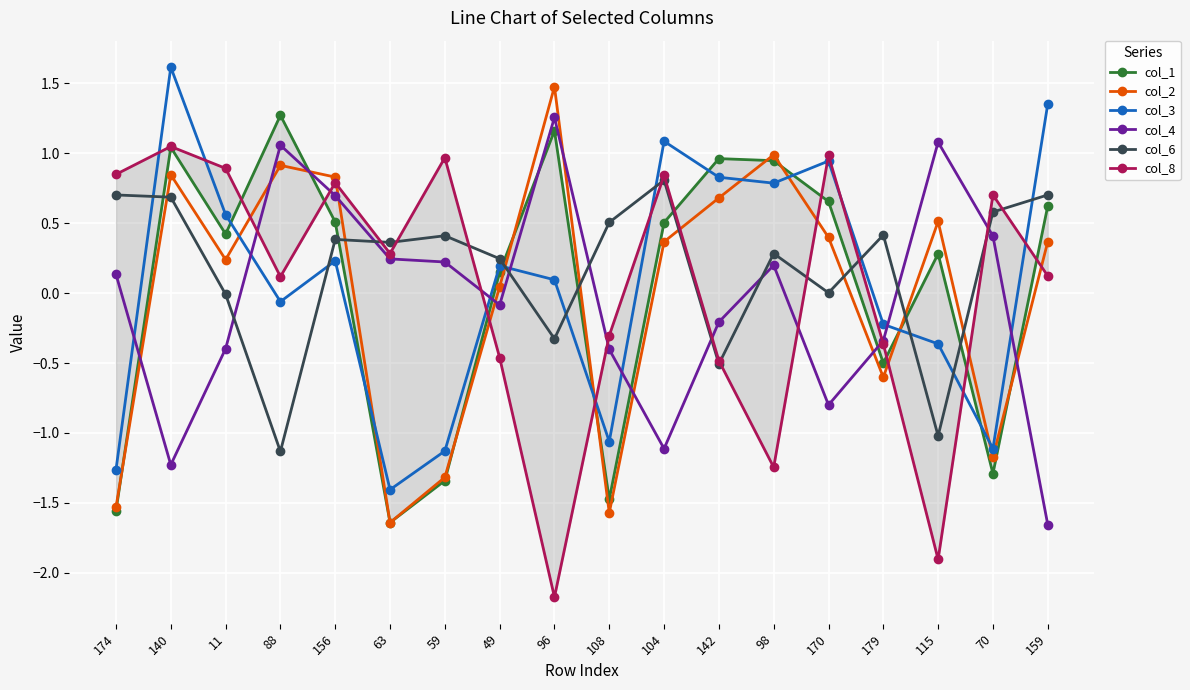

What are all the series names shown in the legend?

col_1, col_2, col_3, col_4, col_6, col_8